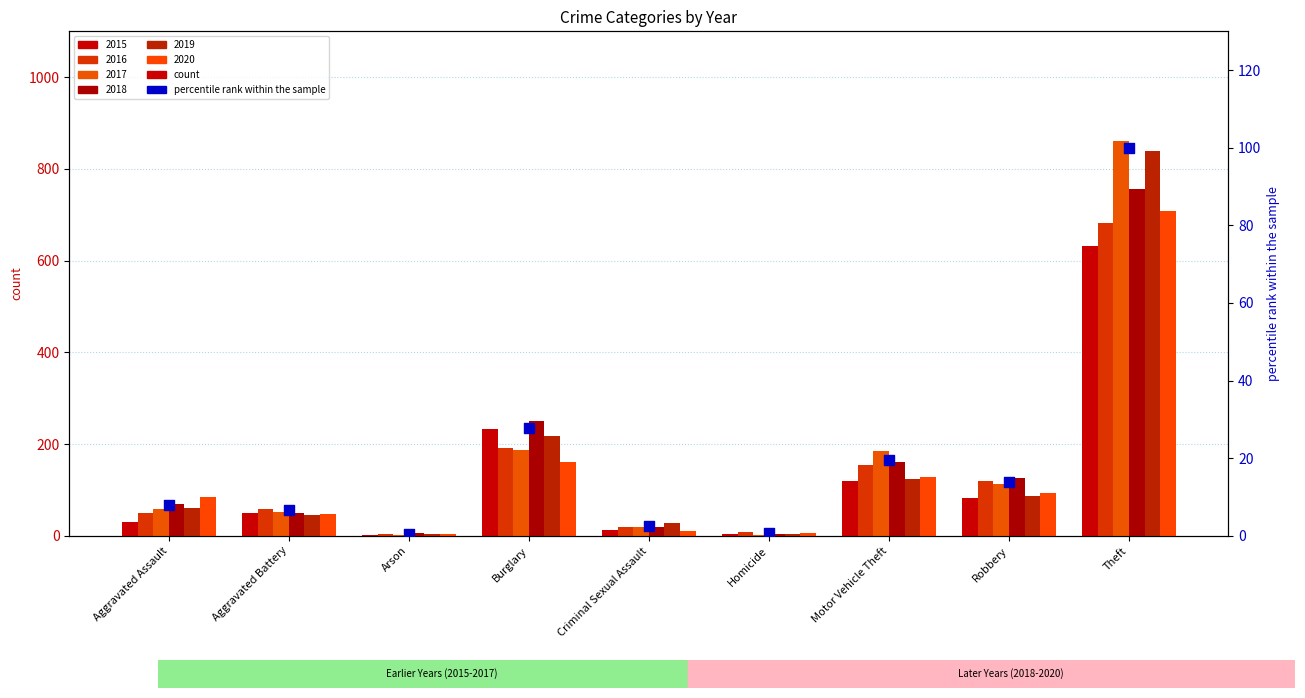

Which has a higher value, Burglary or Robbery?

Burglary